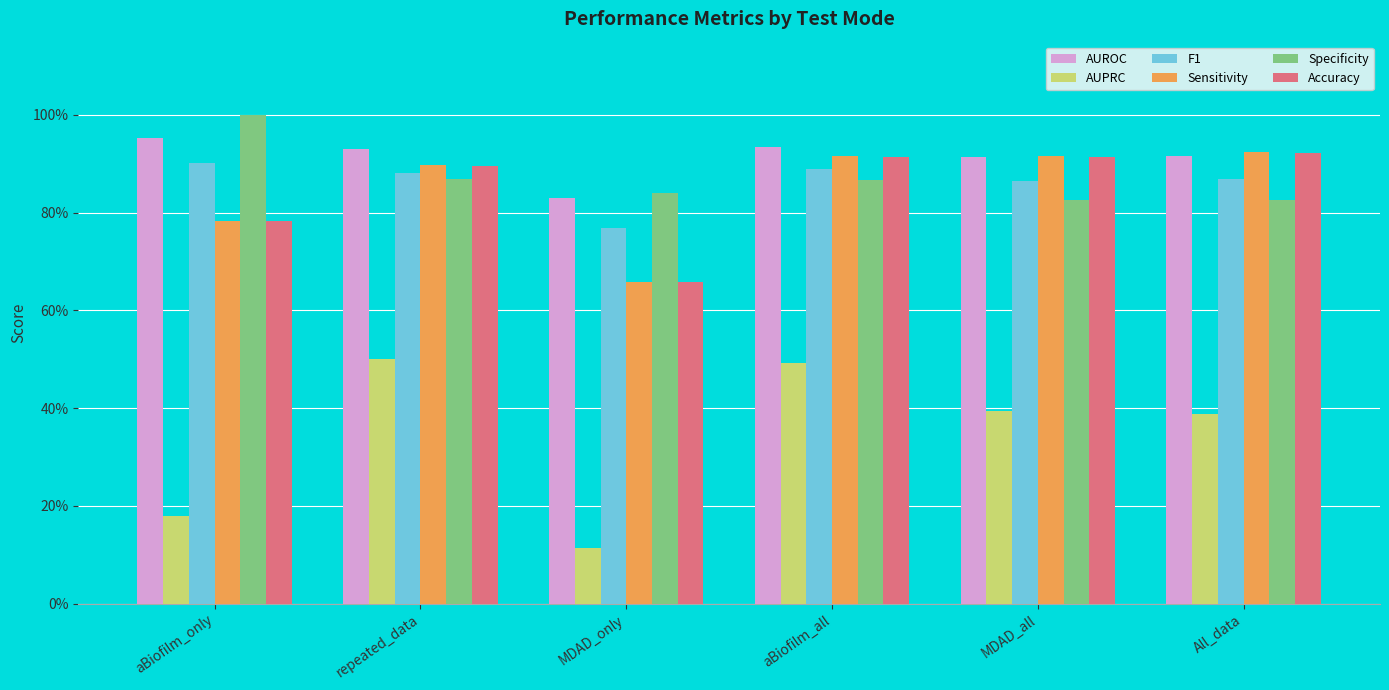

Are the bars grouped side by side (vs. stacked)?

Yes